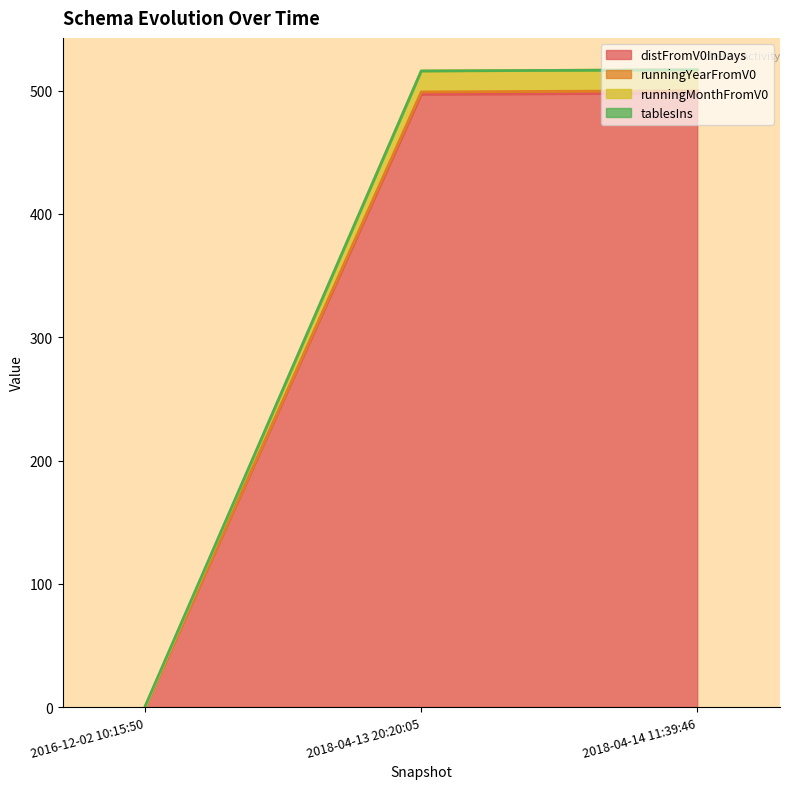

At how many categories does at least one series exceed 200?

2